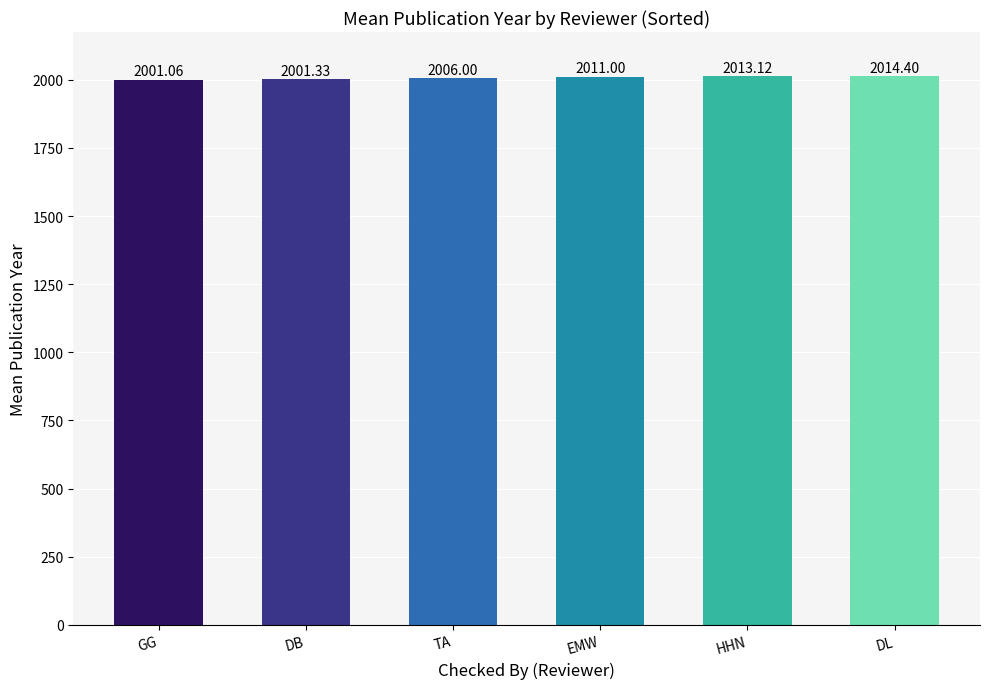

At which label is the value closest to 2007?

TA